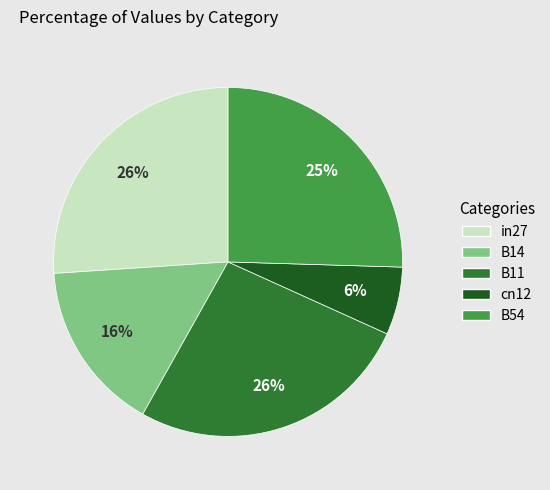

The B54 slice represents 25% of the pie. True or false?

True